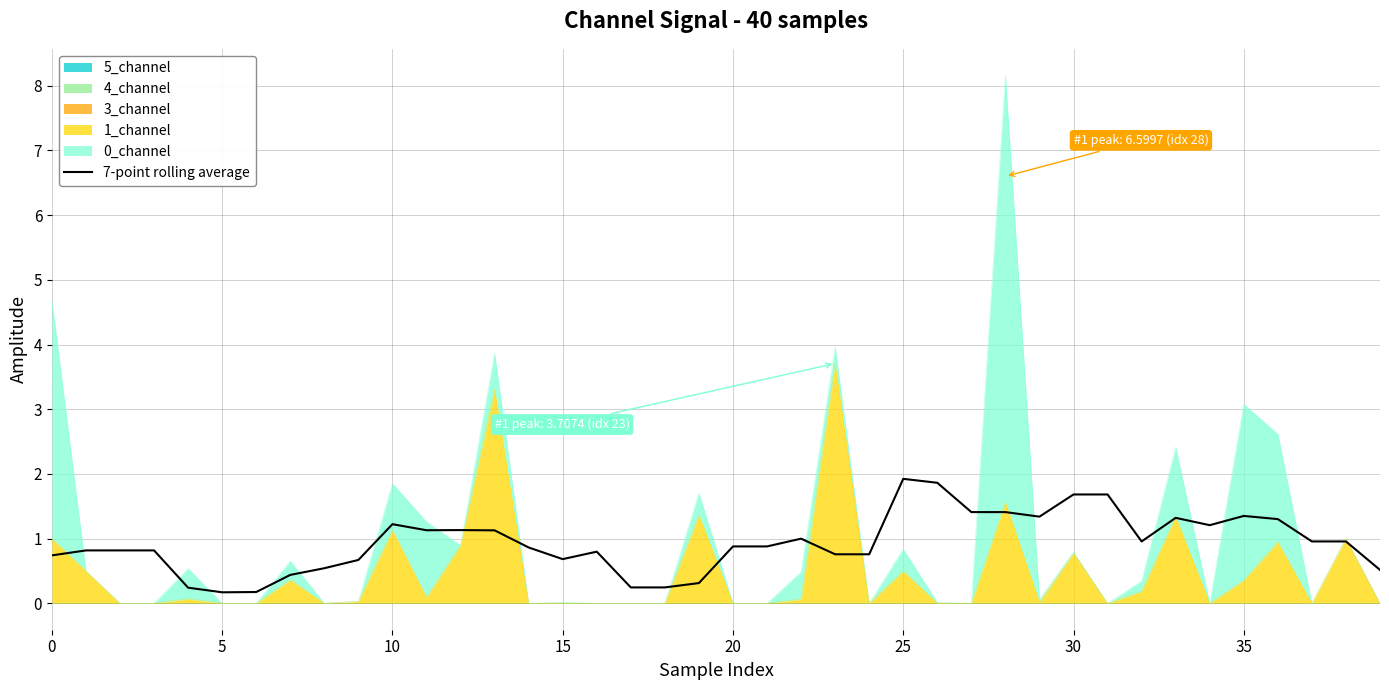

What is the ratio of the value at 39 to the value at 13?

0.5